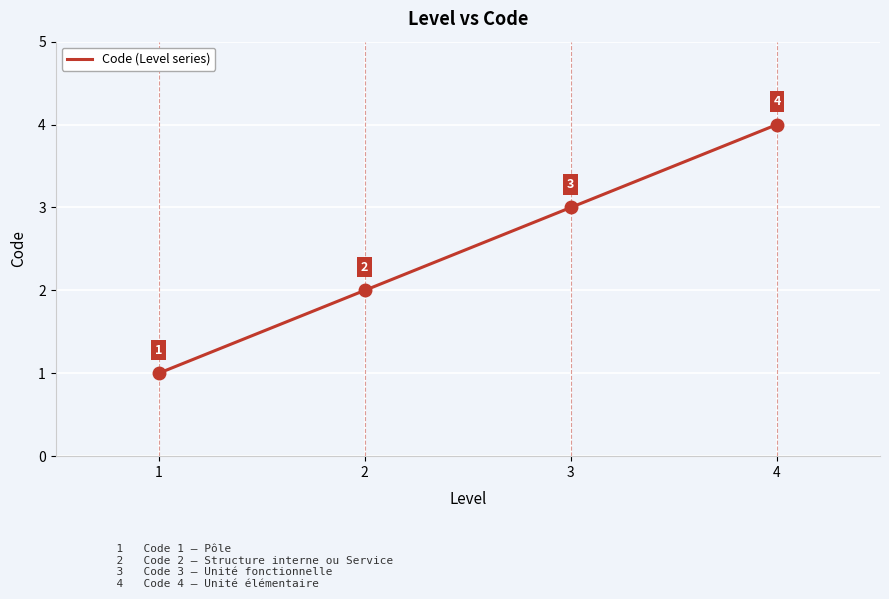

What is the difference between the maximum and second lowest values?

2